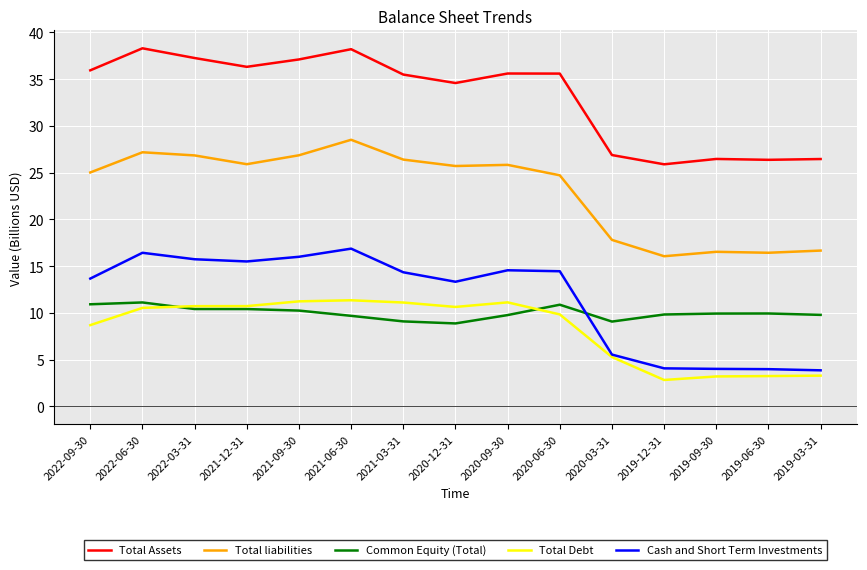

What position from the right is 2020-03-31?

5